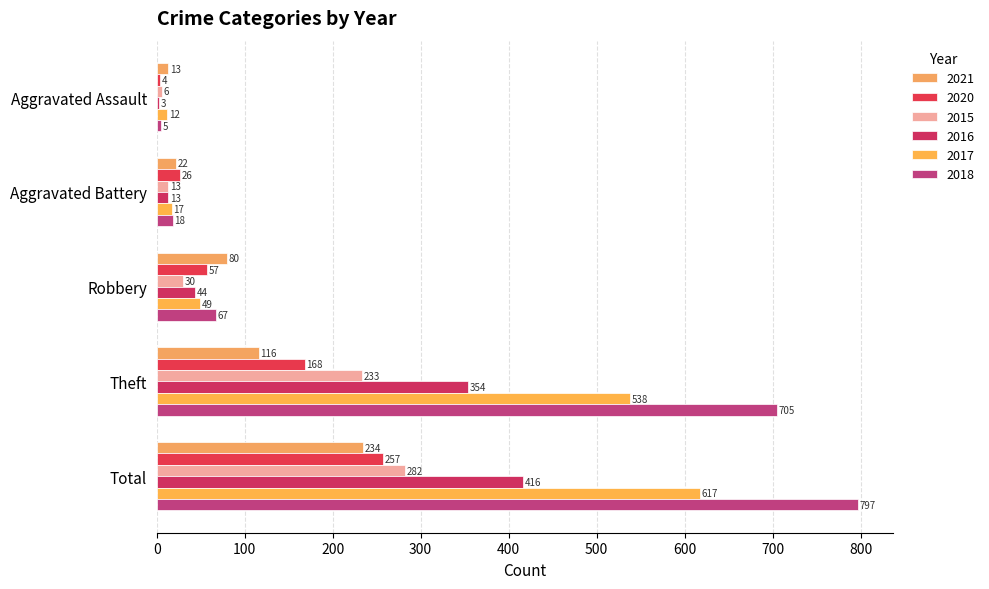

Which series has the widest spread of values?

2018